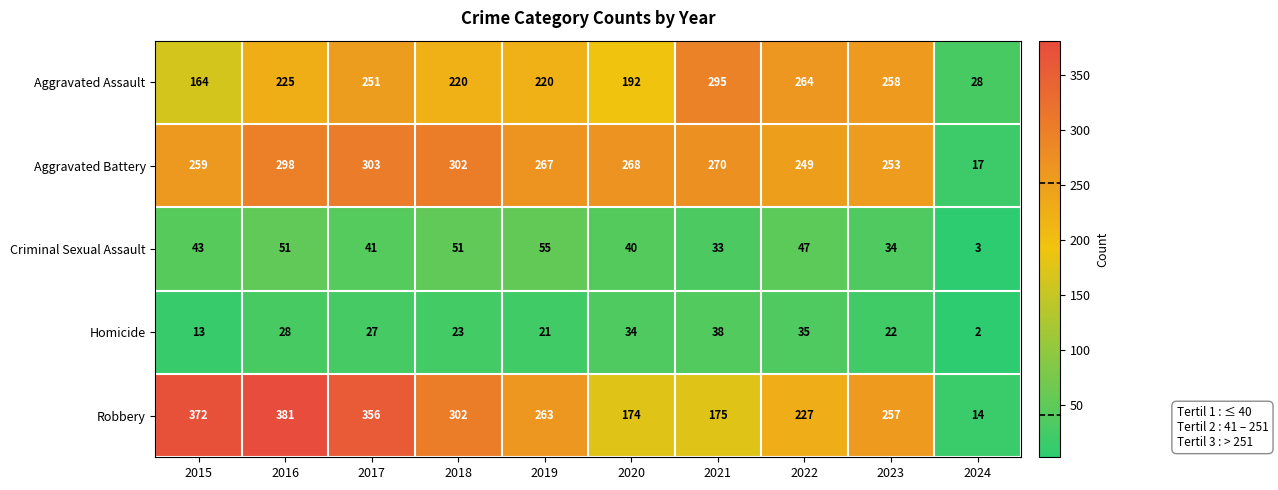

What is the spread (max minus min) of values at 2020?

234